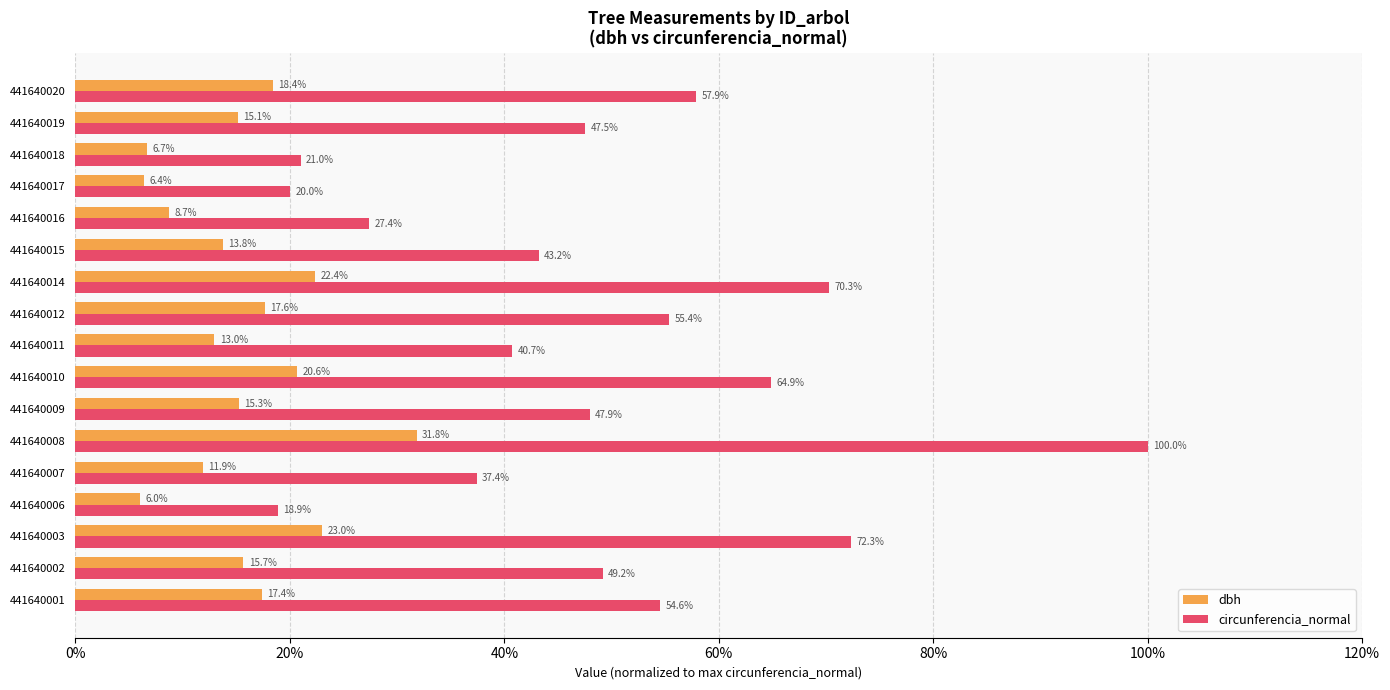

Rank the series by their maximum value, from highest to lowest.

circunferencia_normal, dbh